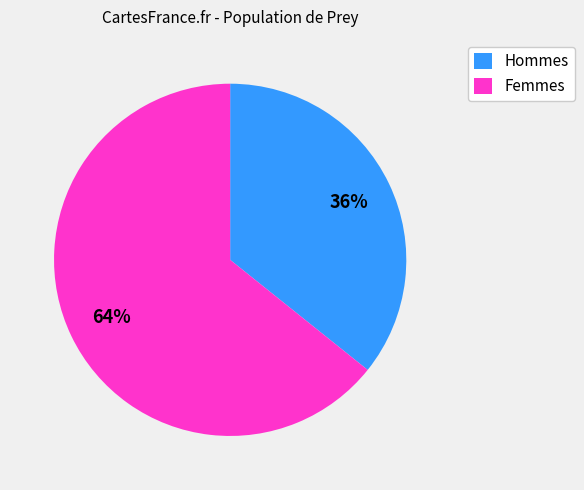

Is there any slice that represents more than half of the pie?

Yes